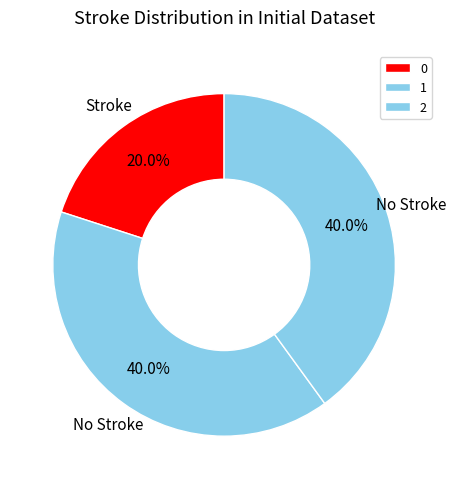

Does 2 represent more than half of the total?

No